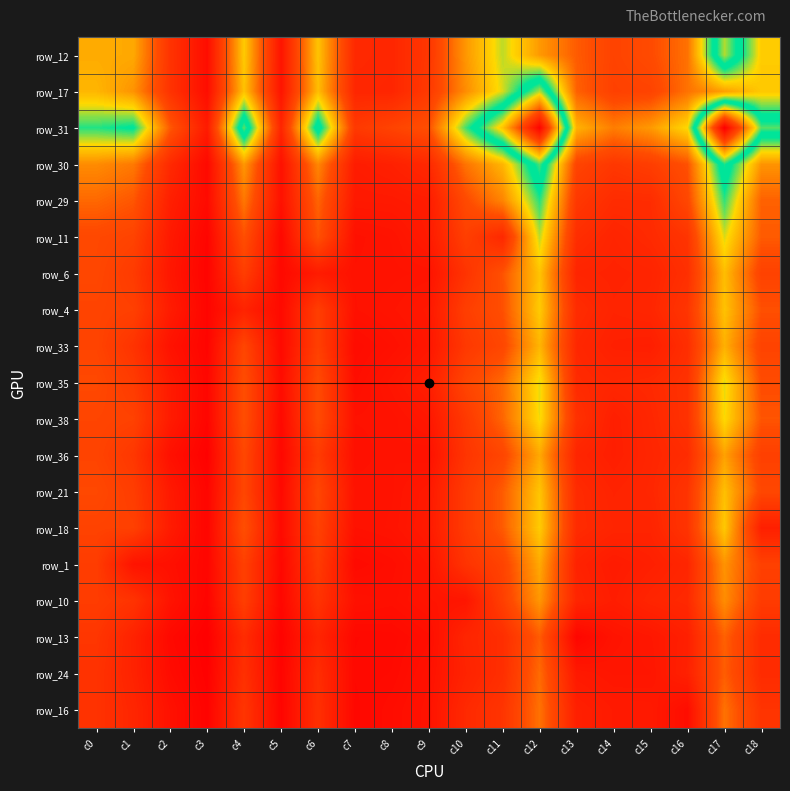

Which label corresponds to the largest value in the chart?

c17